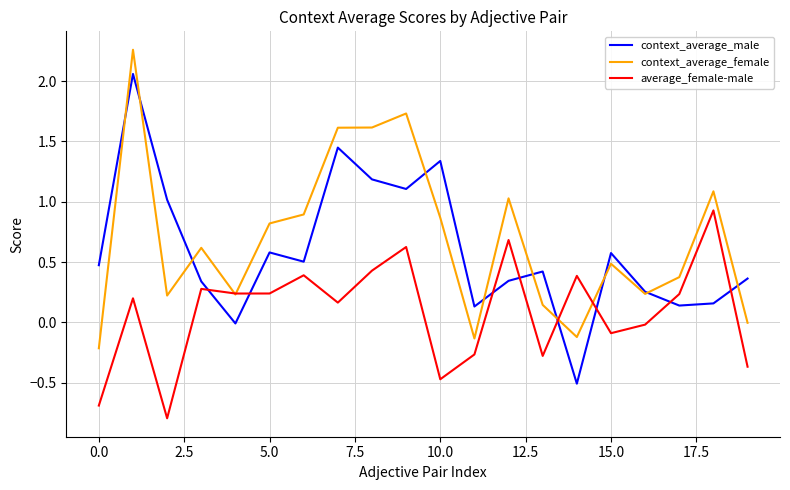

List the series in order of their overall mean, lowest first.

average_female-male, context_average_male, context_average_female